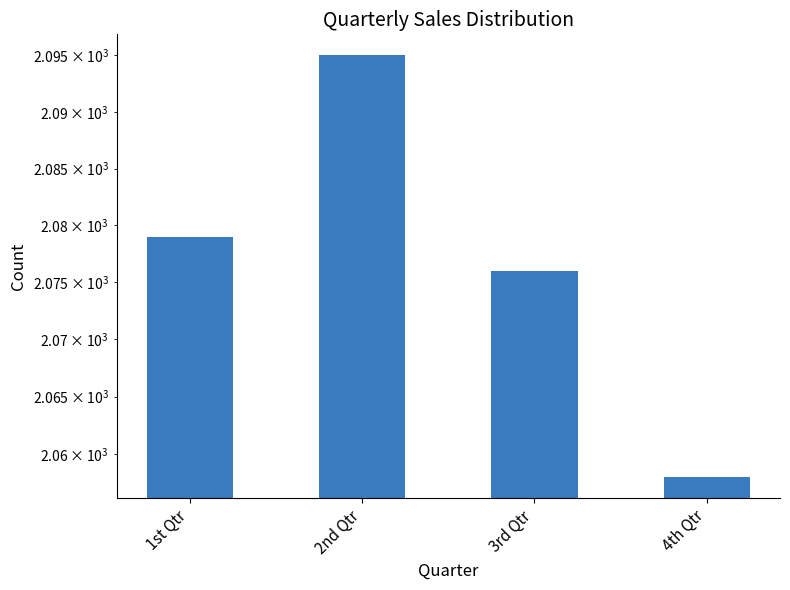

What is the difference between the values at 2nd Qtr and 4th Qtr?

37